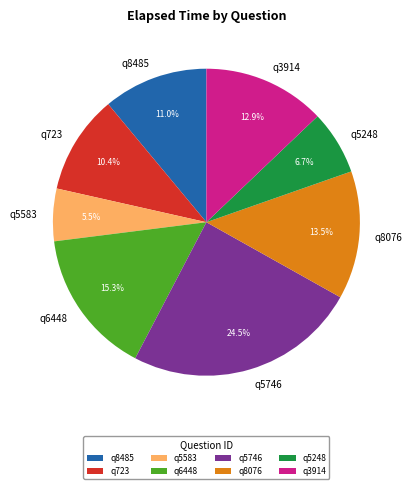

What percentage is NOT represented by q5746?

75.5%